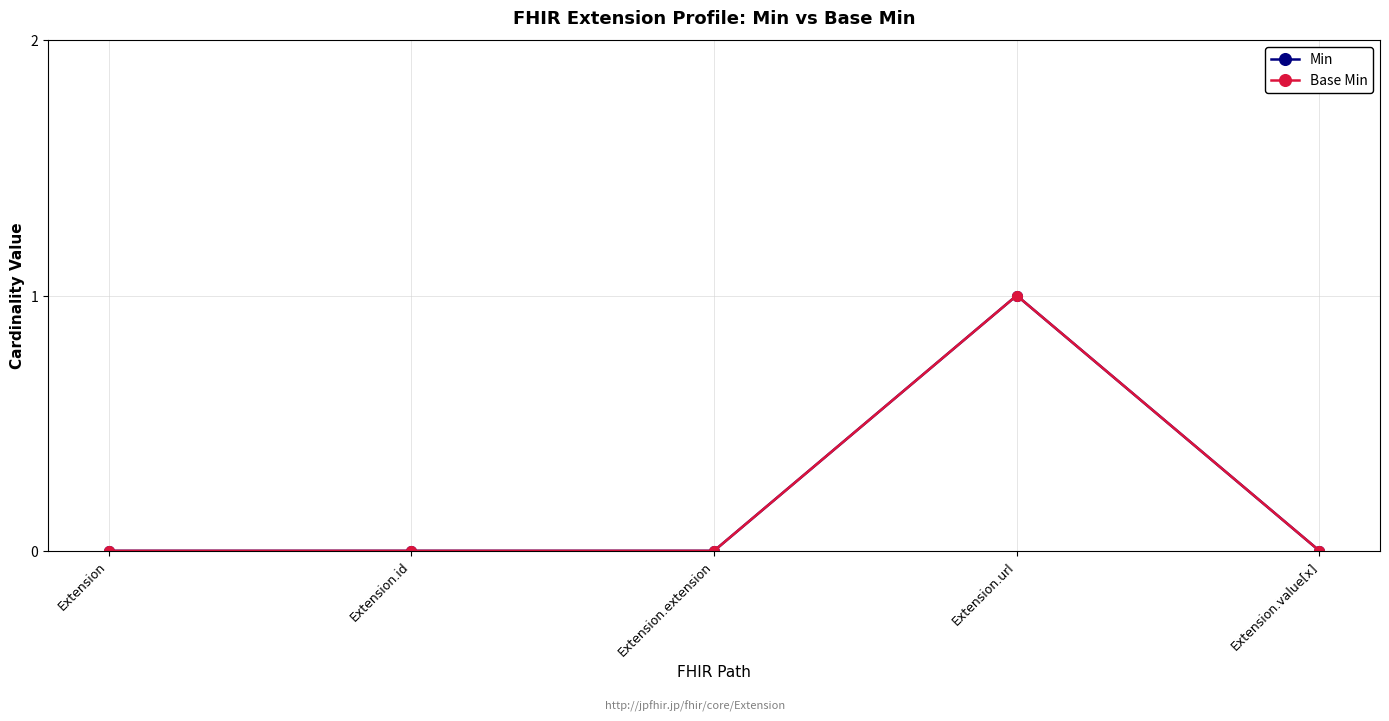

True or false: Min and Base Min intersect in this chart.

False